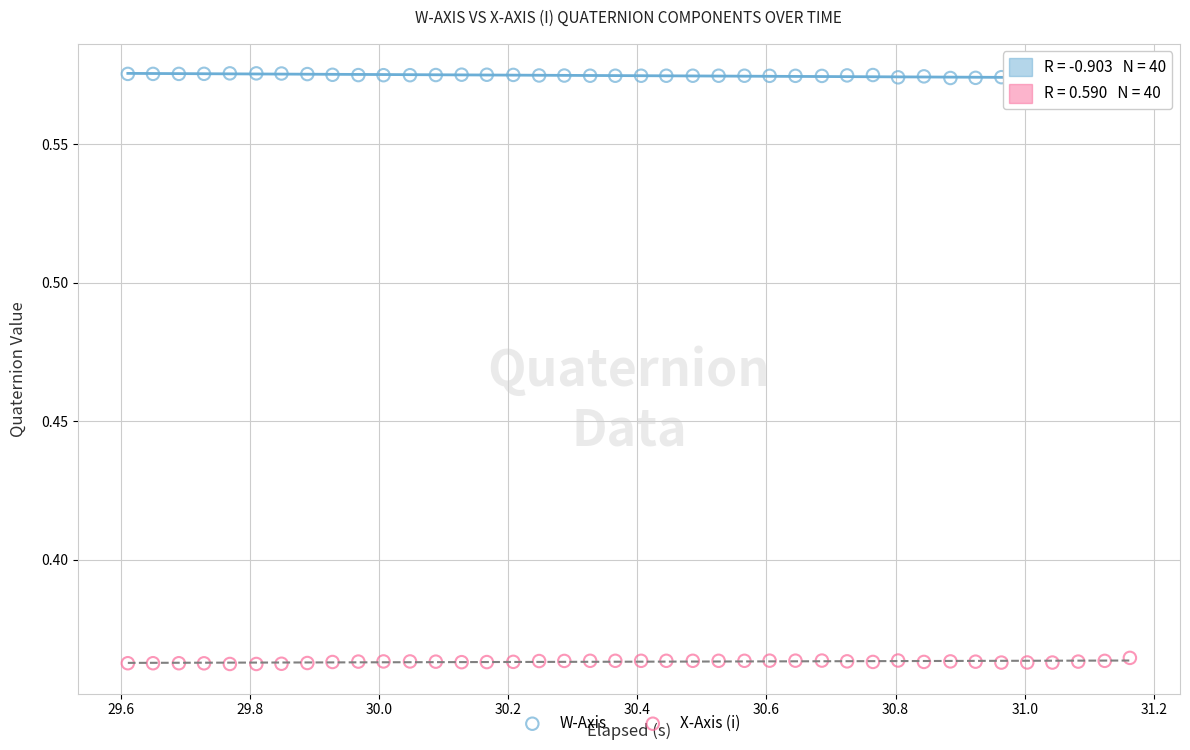

Which series contains the highest Y value?

W-Axis